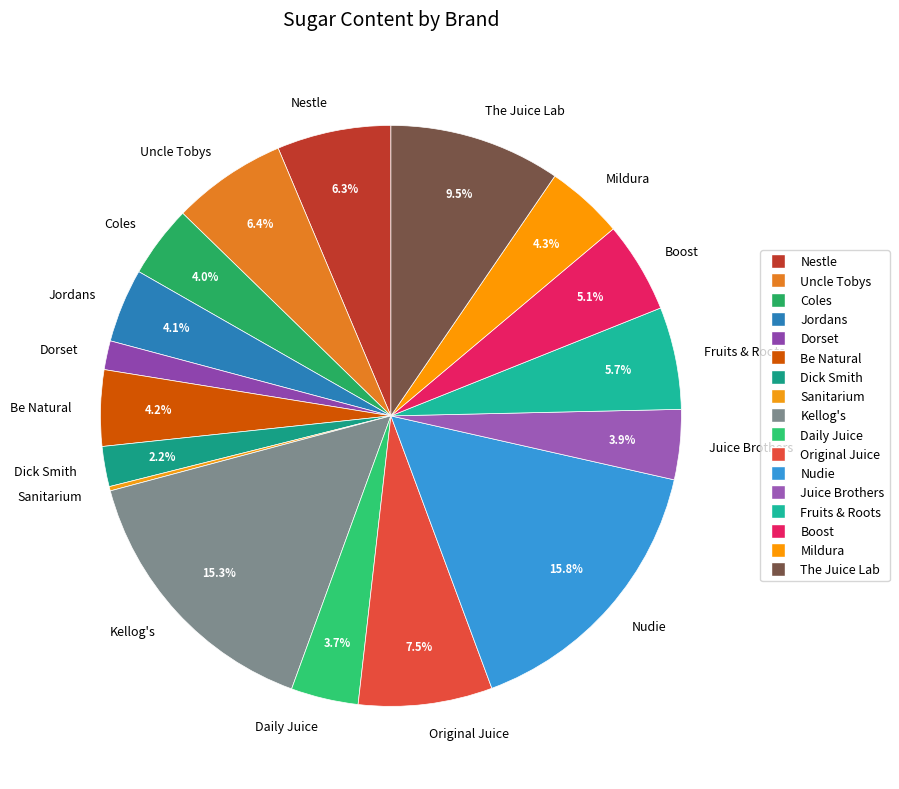

Is Nestle the majority of the pie?

No